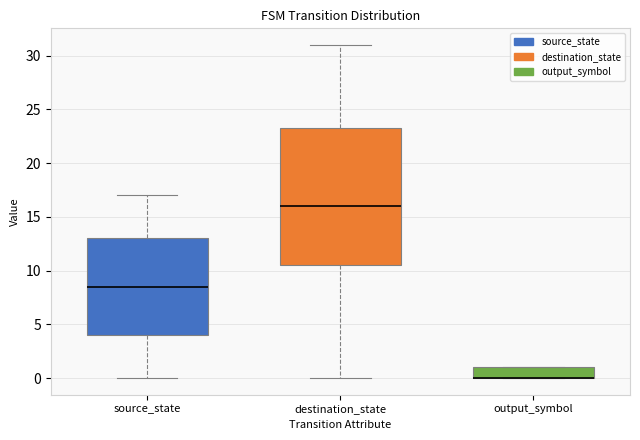

Reading left to right, read every box against the y-axis: the position of its median line, the range the box covers, and the ends of its whiskers. The values are not printed on the chart, so give them approximately, as read against the axis.

source_state: median 8.5, box 4.0 to 13.0, whiskers 0.0 to 17.0
destination_state: median 16.0, box 10.5 to 23.5, whiskers 0.0 to 31.0
output_symbol: median 0.0 (drawn on the box's lower edge), box 0.0 to 1.0, whiskers 0.0 to 1.0